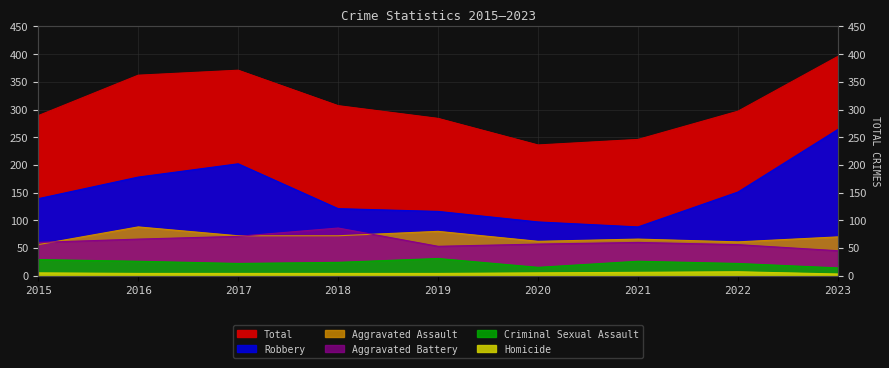

How many data points in Aggravated Battery are less than 60?

4